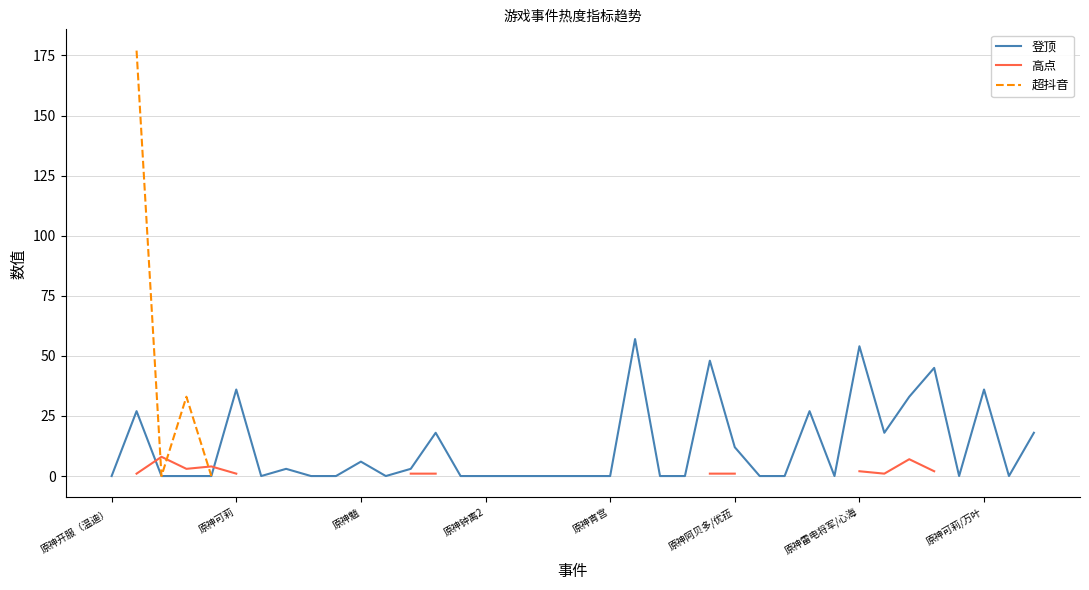

Does the chart display data point markers on the line(s)?

No